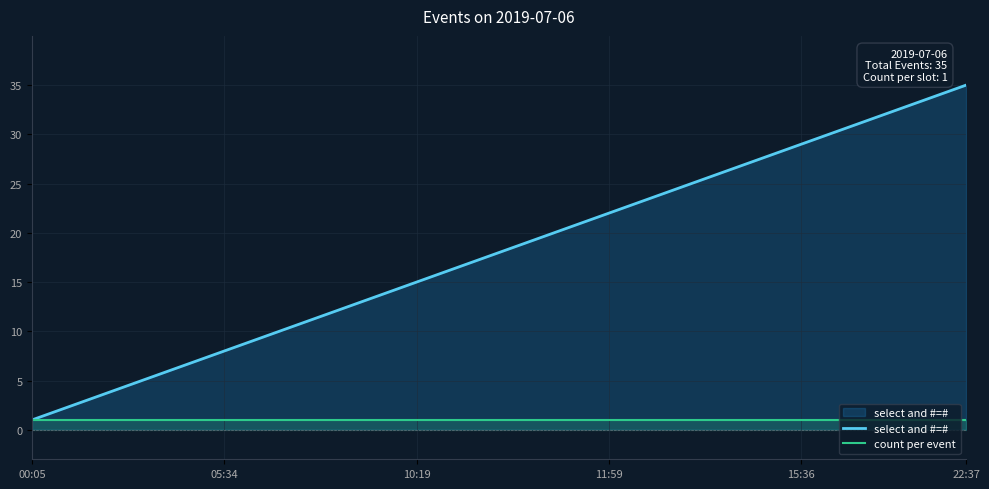

Is it true that select and #=# equals 34 at 33?

True